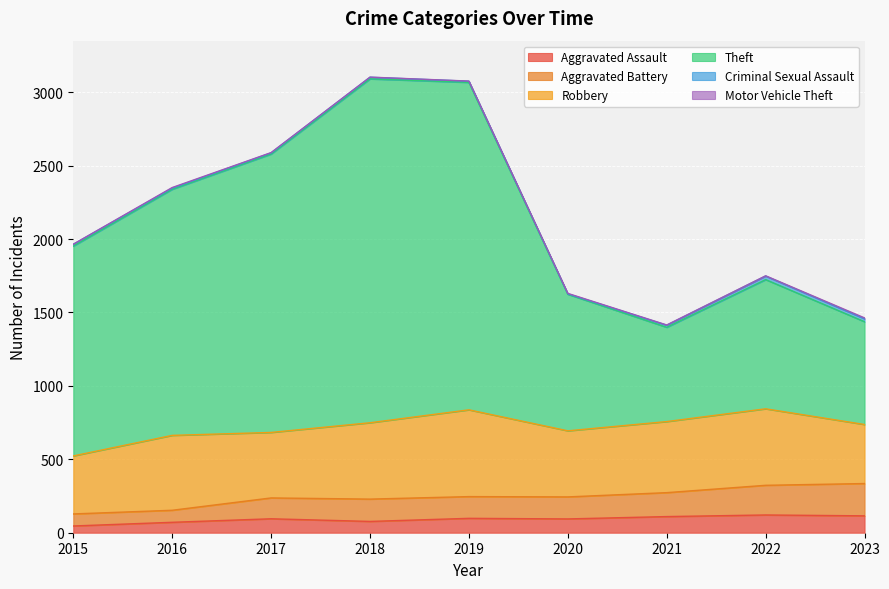

Where is the first local maximum for Theft?

2018